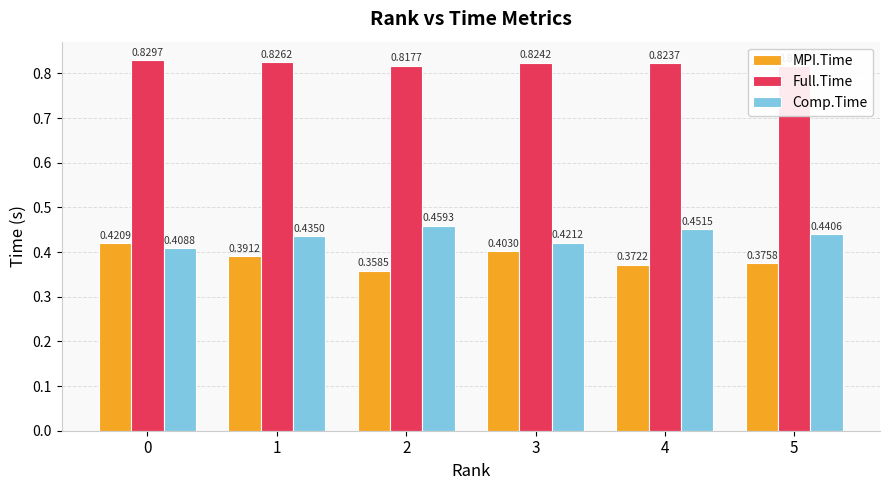

The MPI.Time series shows 0.4 at 1. True or false?

True